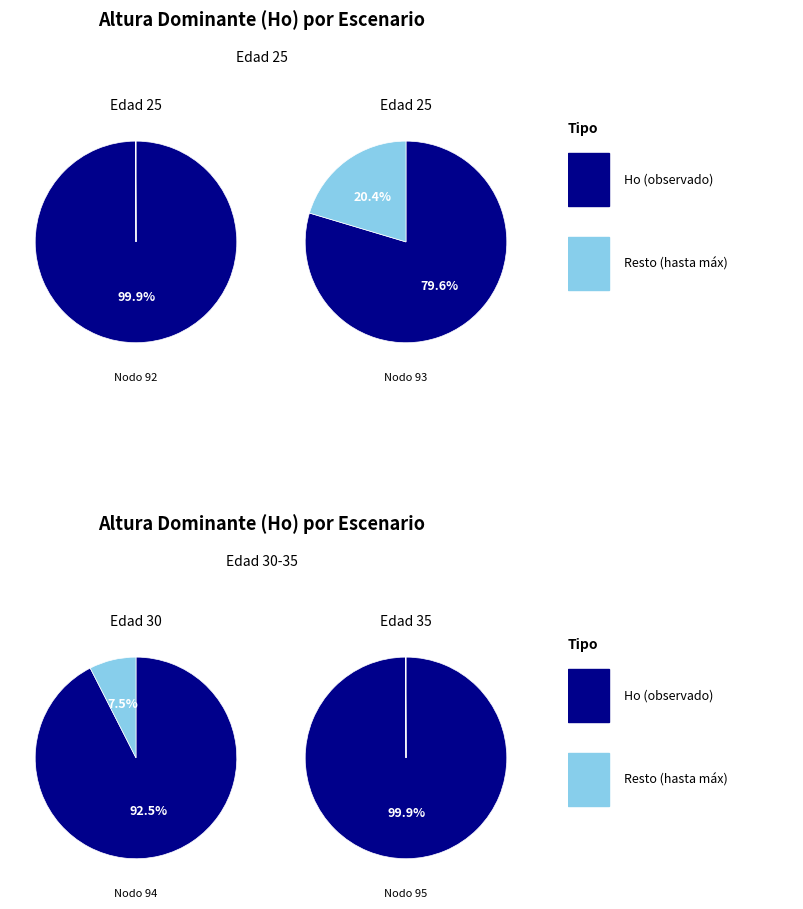

Which category has the biggest portion of the pie?

Nodo 95